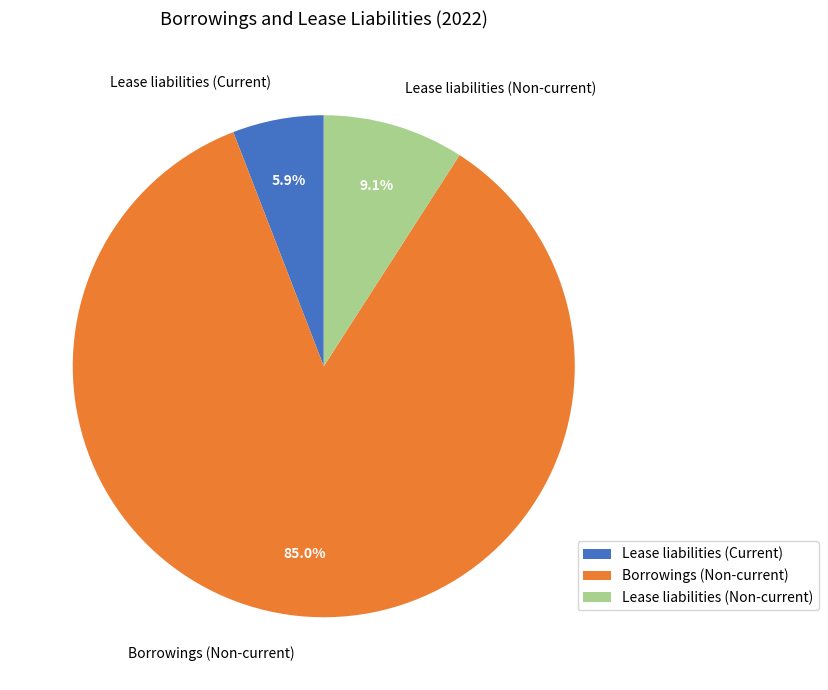

Which category has the smallest portion of the pie?

Lease liabilities (Current)